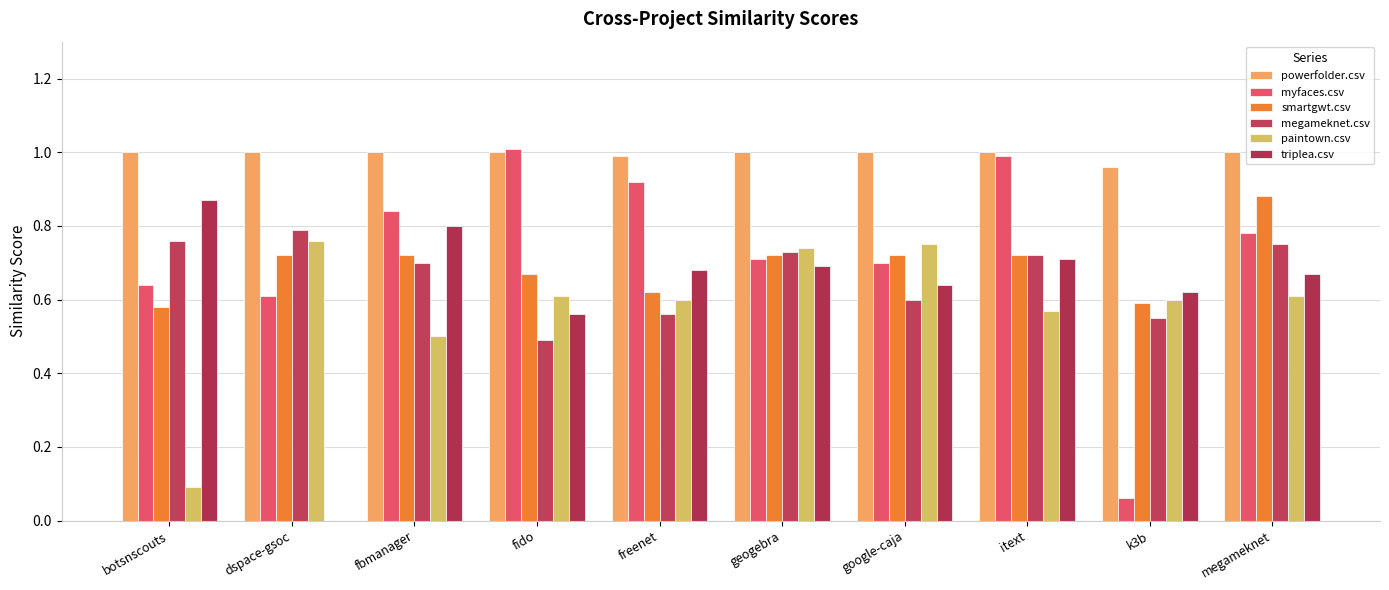

What is the difference between the maximum and minimum values in the paintown.csv series?

0.7